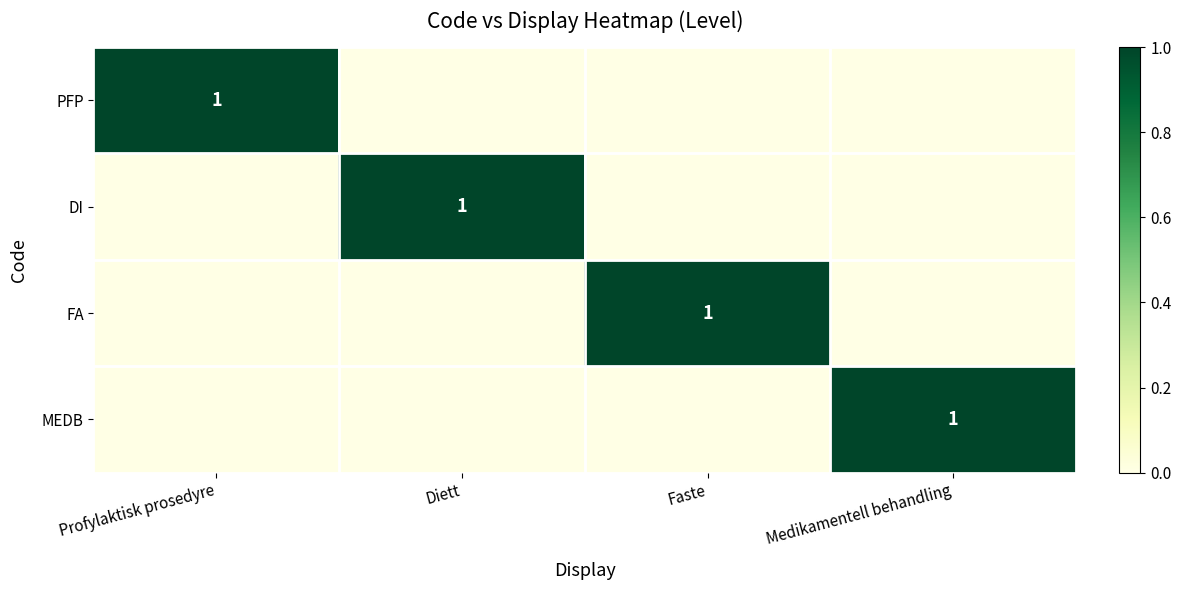

What is the maximum value shown in the chart?

1